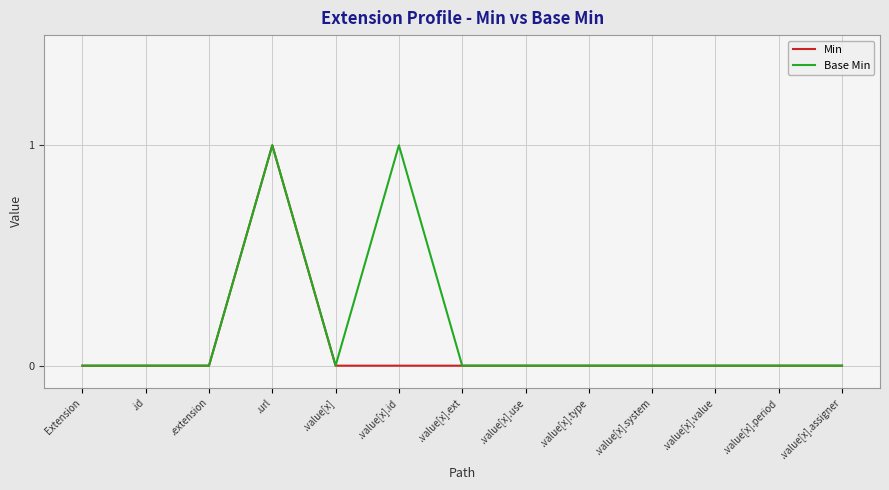

How many Base Min values are between 0 and 1?

13